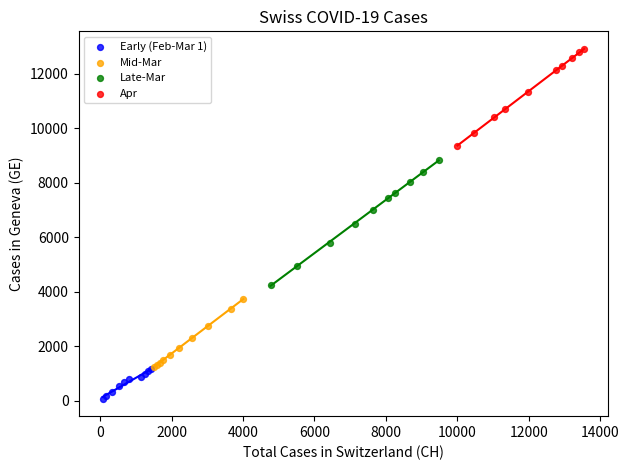

Which series has the widest spread of Y values?

Late-Mar